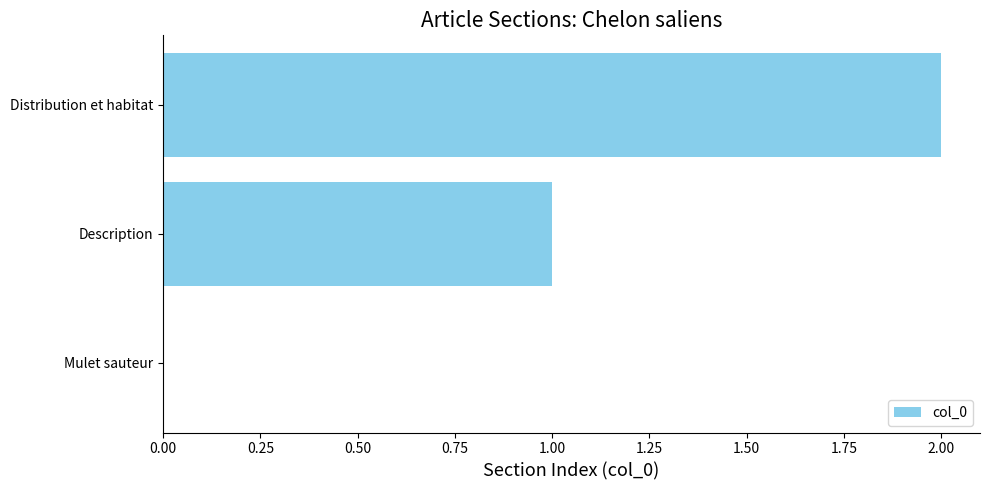

How many categories are shown in the chart?

3